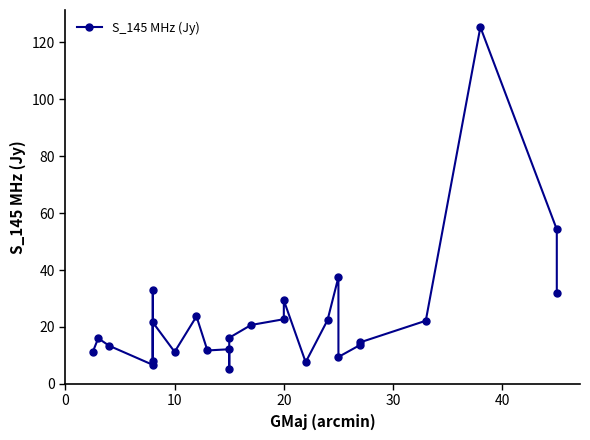

What is the value of the 17th point from the left?

7.6